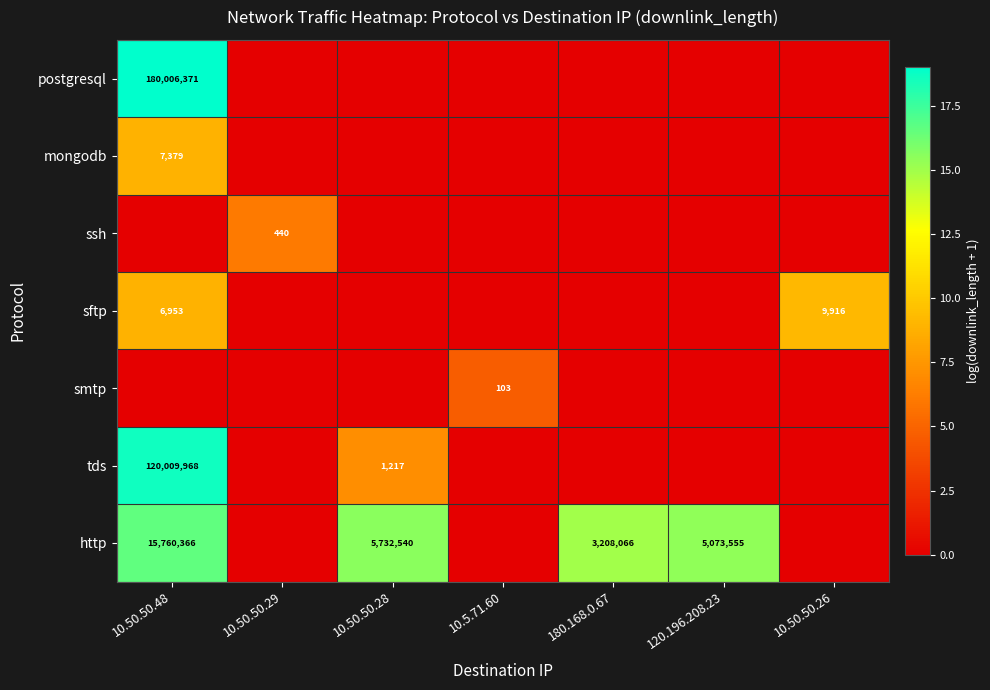

Is it true that tds equals 1217 at 10.50.50.28?

True